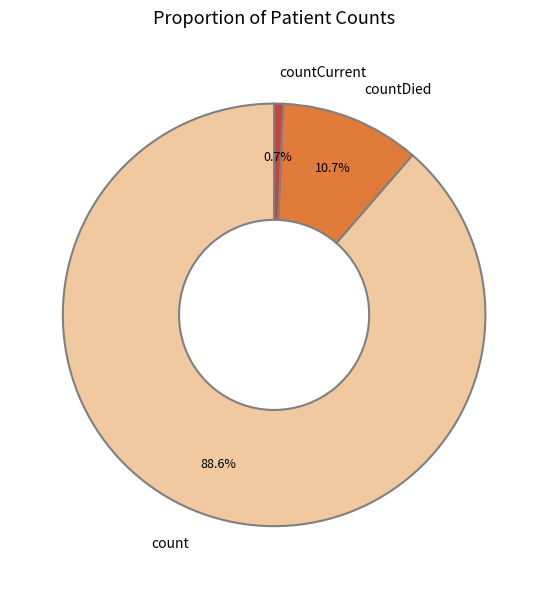

To the nearest percent, what percentage of the pie is countDied?

11%